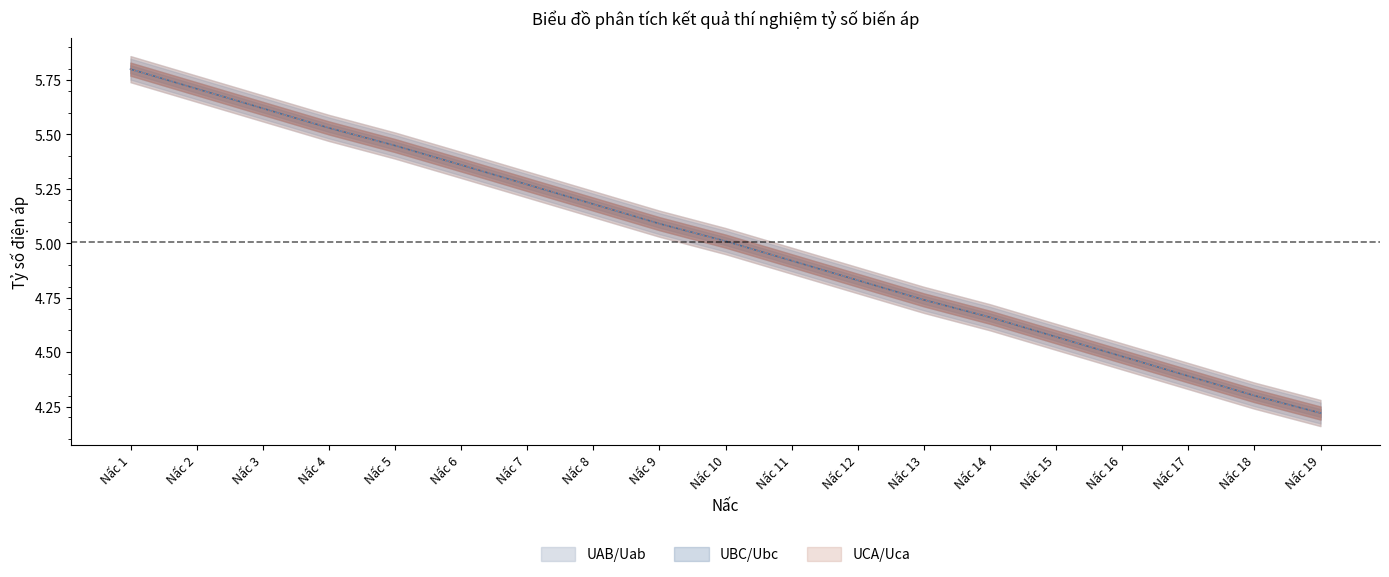

What is the approximate value of UAB/Uab at Nấc 1?

5.8